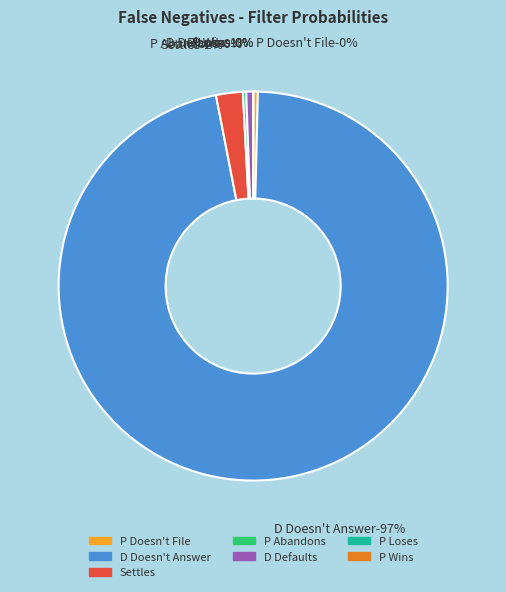

Is D Doesn't Answer the majority of the pie?

Yes